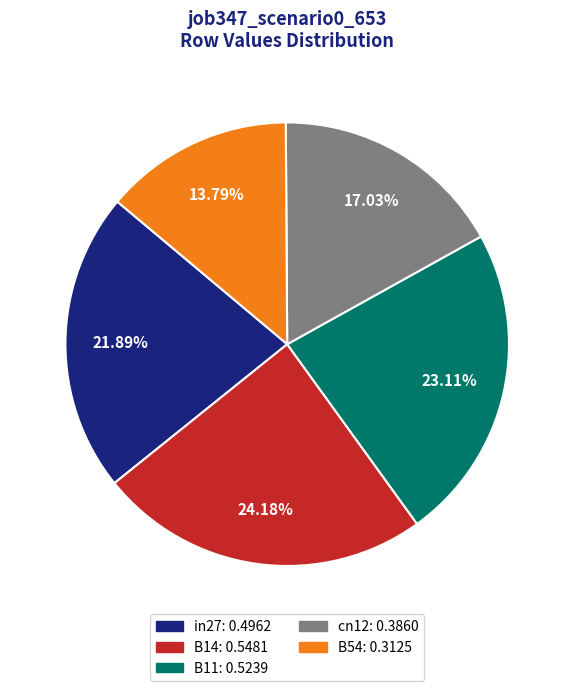

Does any single category account for the majority?

No